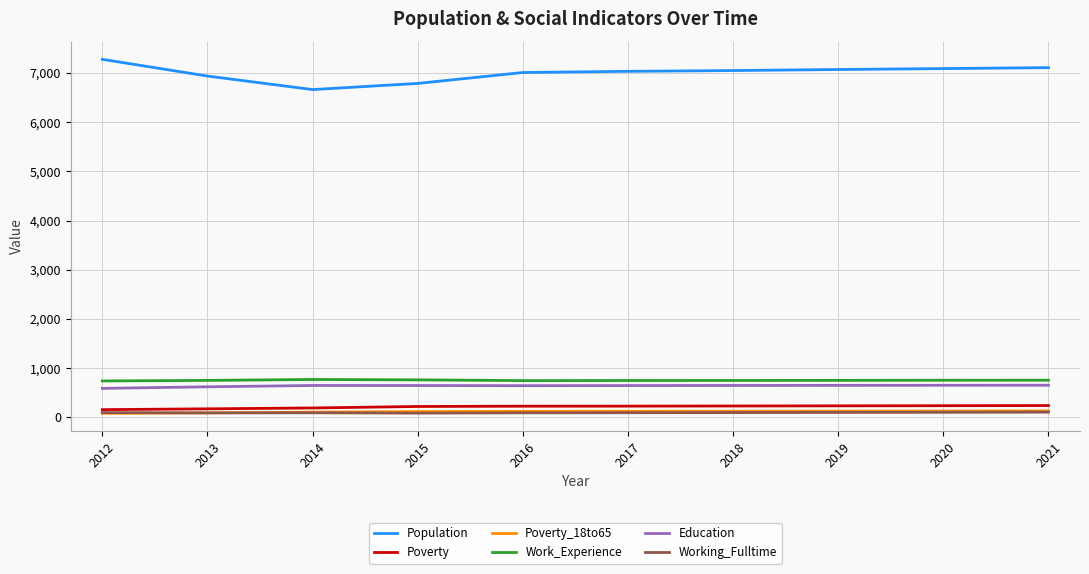

True or false: Poverty and Education intersect in this chart.

False